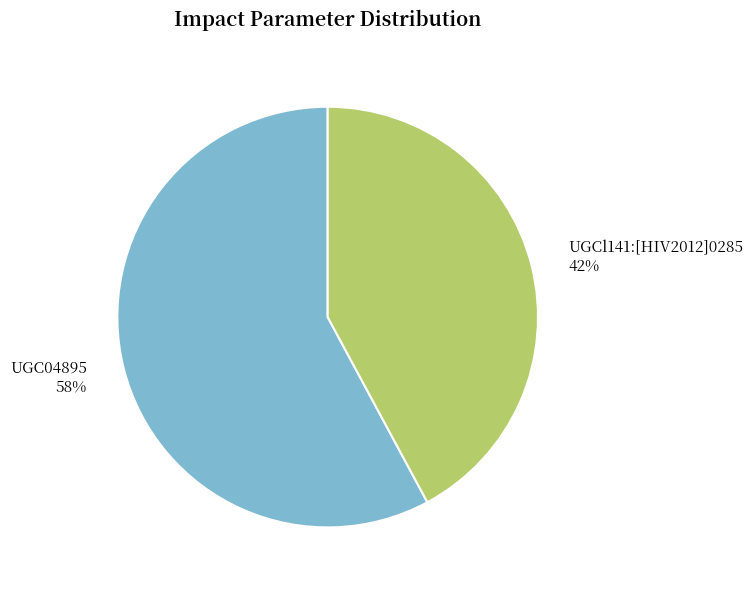

True or false: UGC04895 accounts for 58% of the total.

True